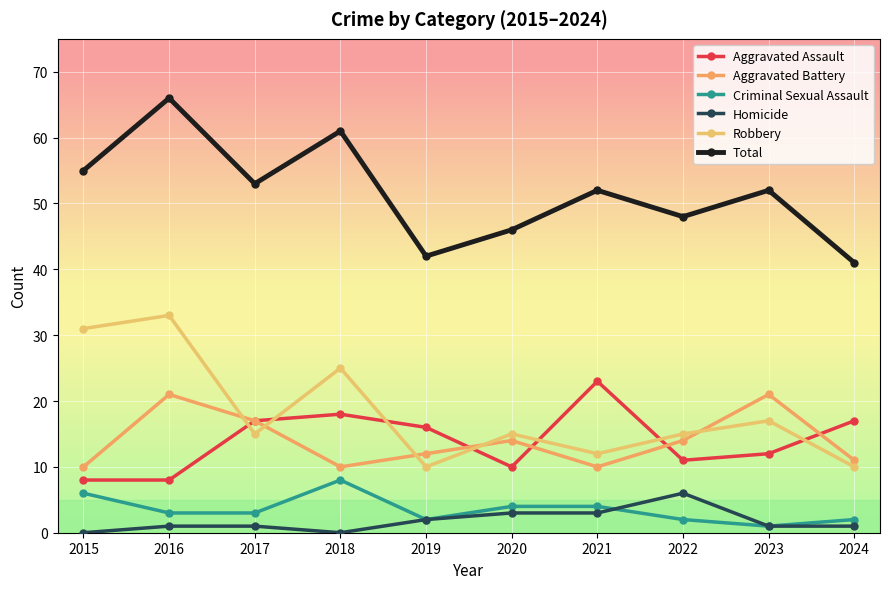

What is the value of the Aggravated Battery point at the 5th from the left?

12